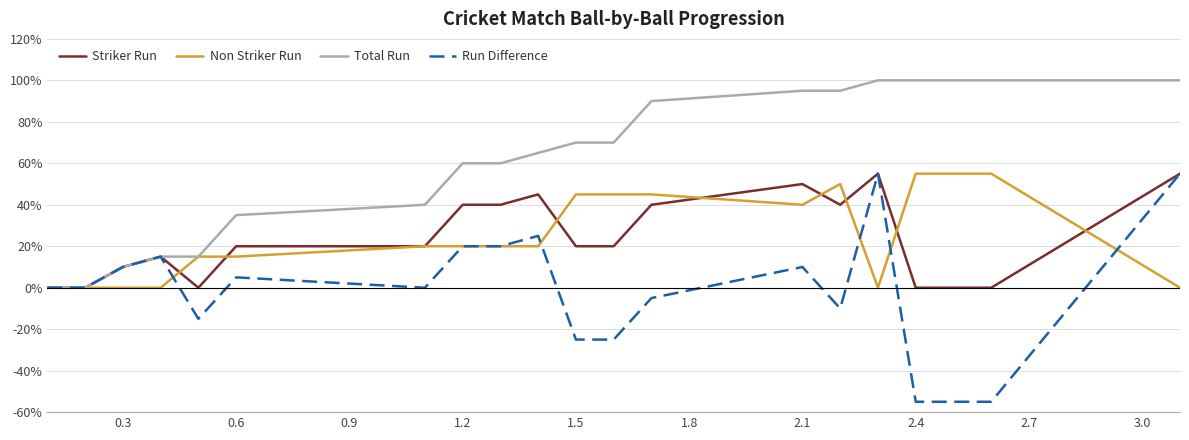

True or false: Striker Run has more than 0 points higher than both neighbors.

True